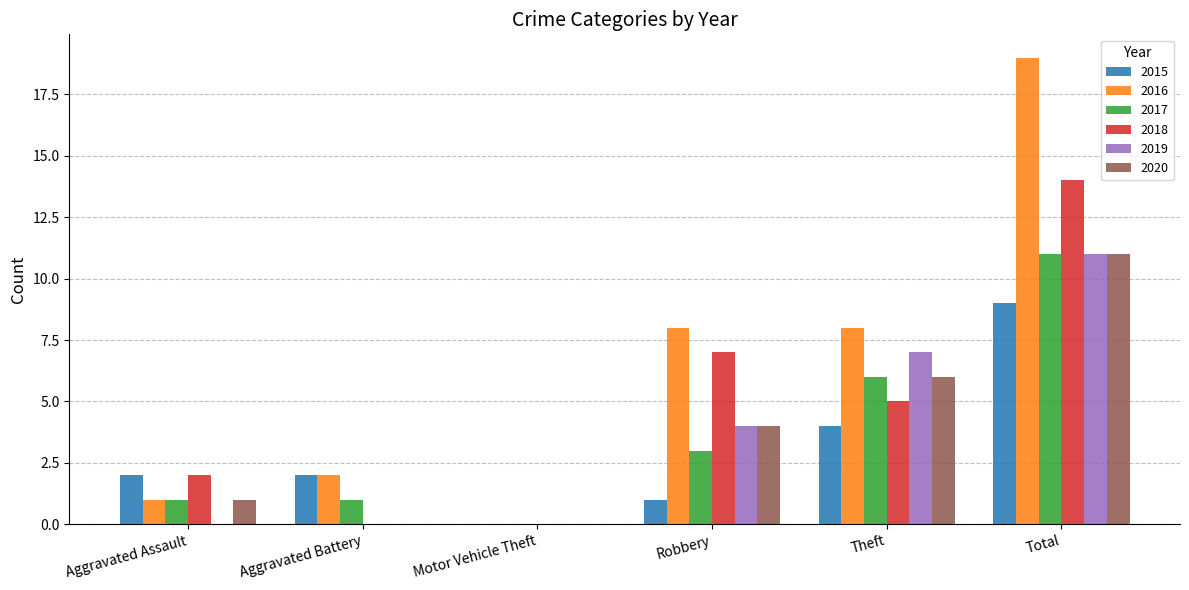

How many distinct data groups are displayed?

6